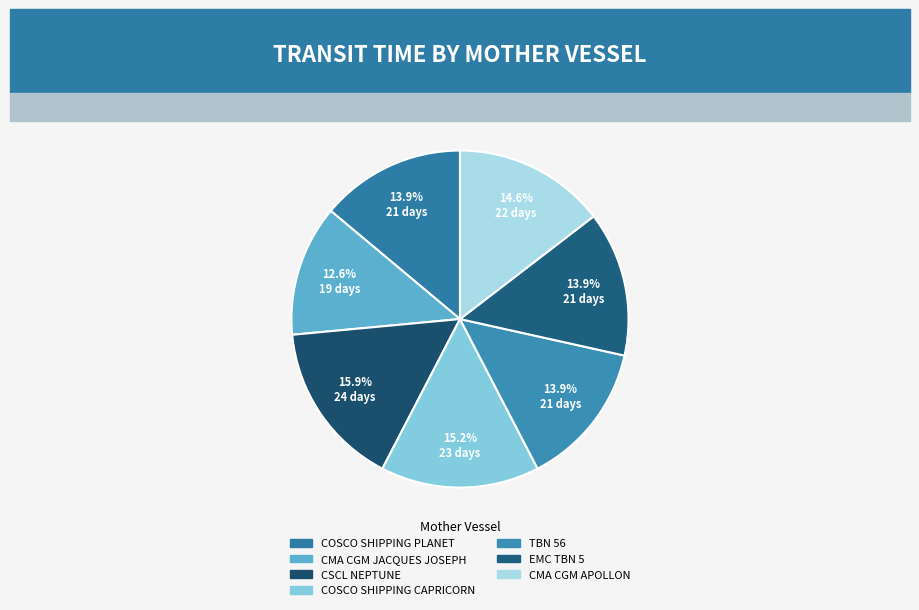

Do CMA CGM APOLLON and CMA CGM JACQUES JOSEPH together represent more than half of the pie?

No